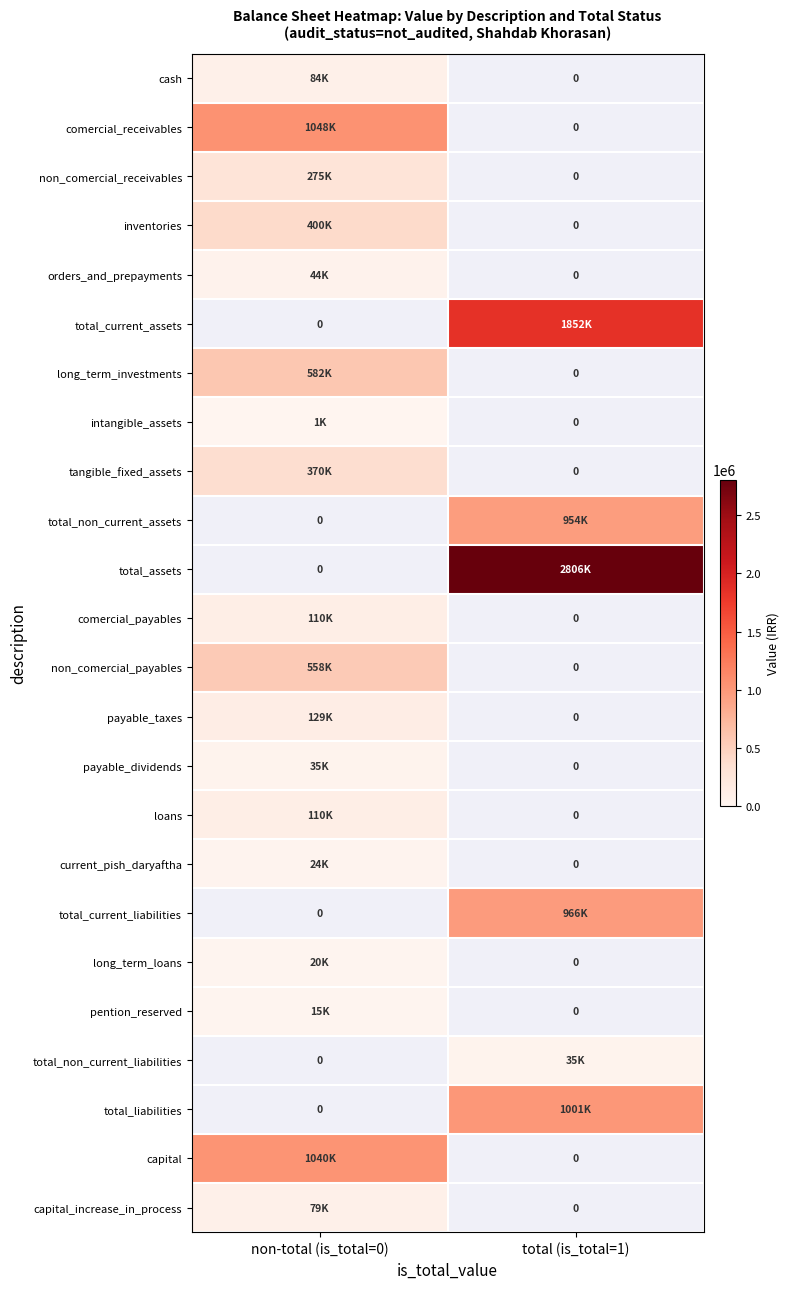

True or false: orders_and_prepayments has a value of 62478.4 at non-total (is_total=0).

False